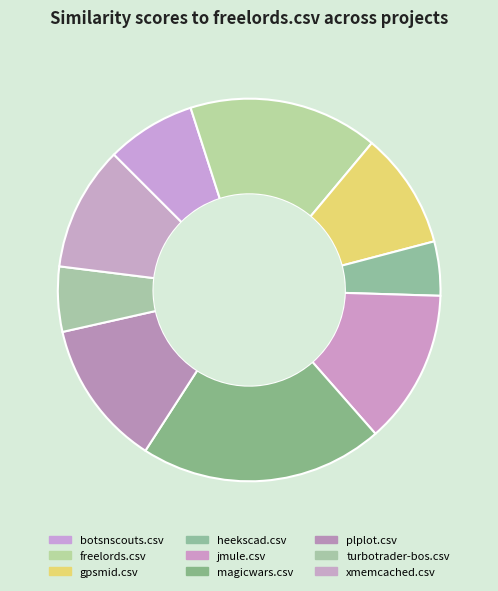

To the nearest percent, what is the combined percentage of magicwars.csv and freelords.csv?

37%